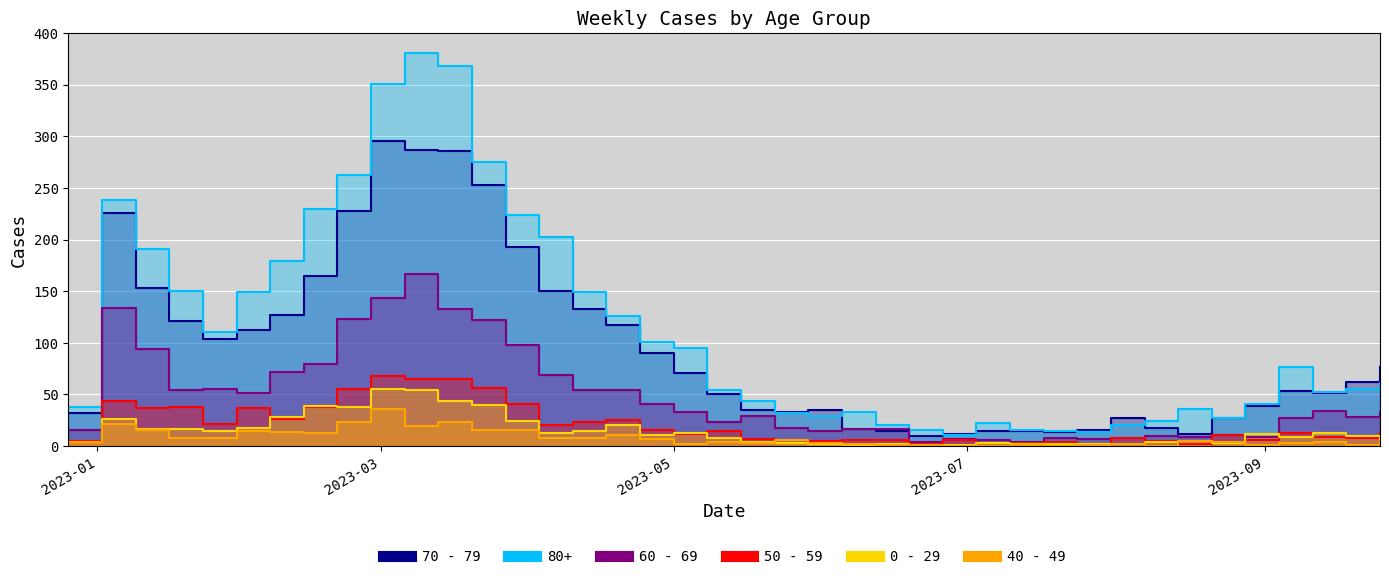

What is the sum of all 60 - 69 values?

1917